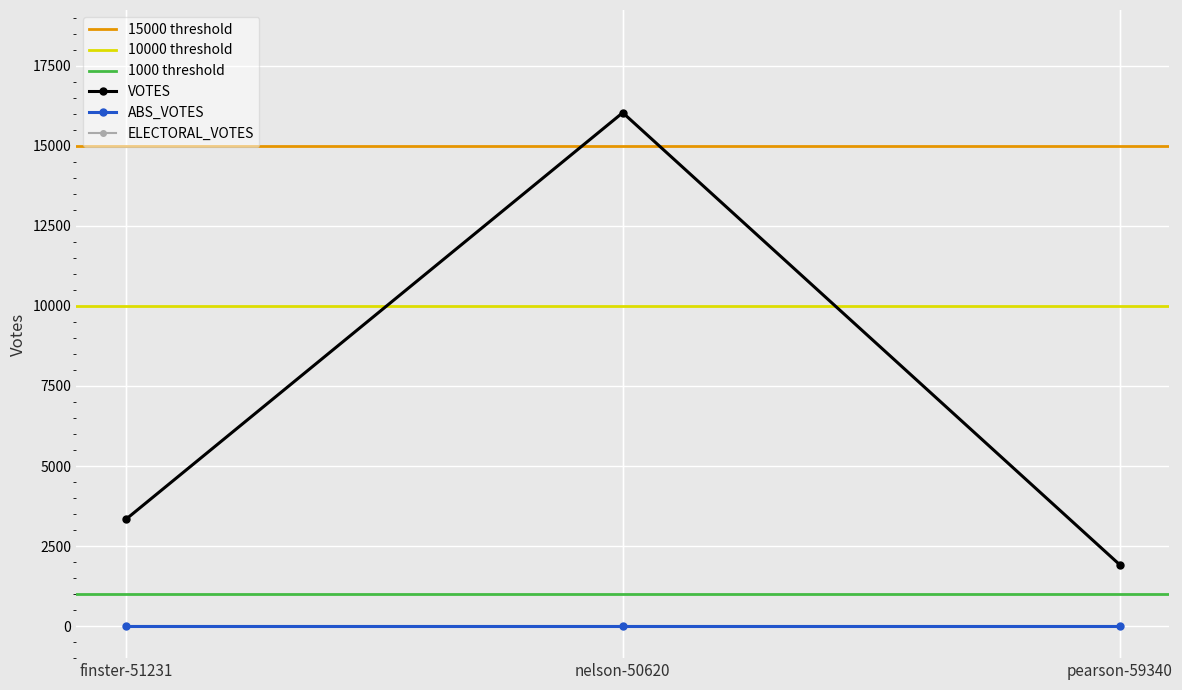

Between finster-51231 and pearson-59340, which series saw the biggest shift?

VOTES